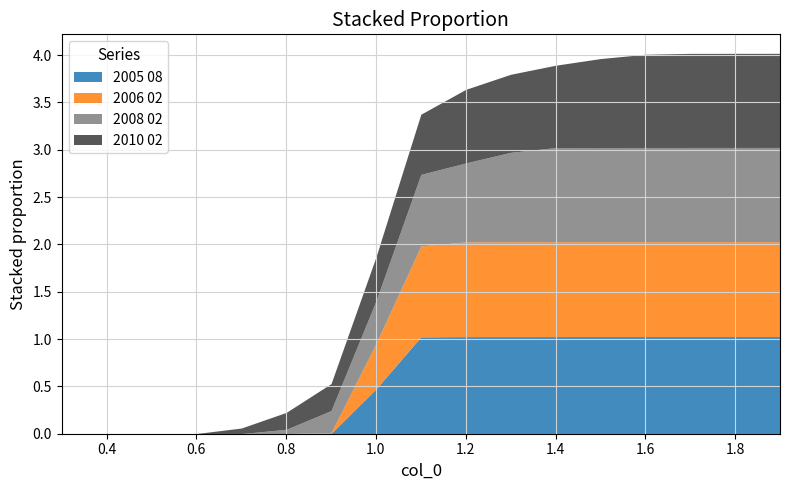

At which category does the chart reach its peak across all series?

1.9